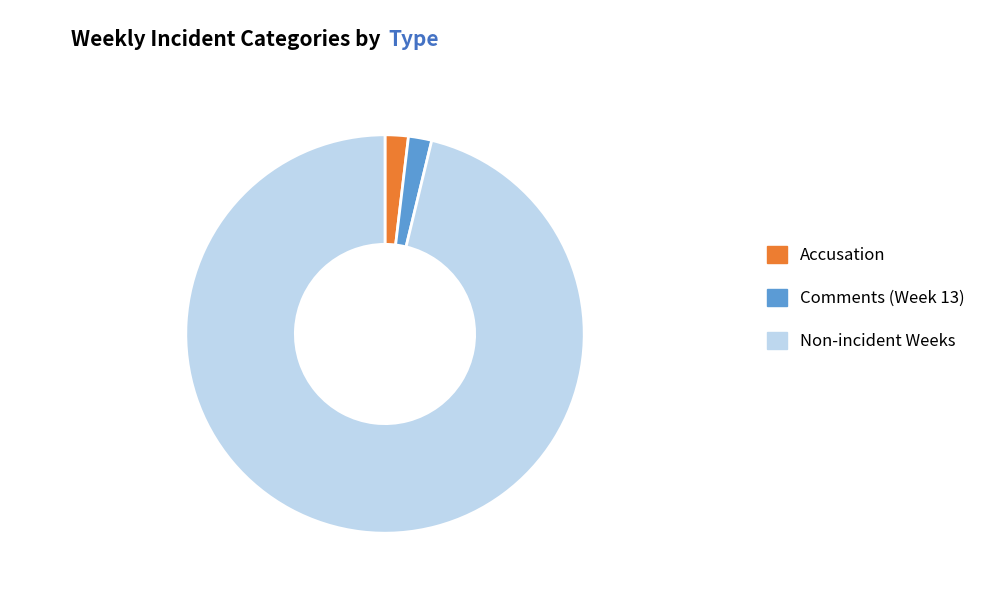

Combined, do Non-incident Weeks and Accusation account for over 50%?

Yes